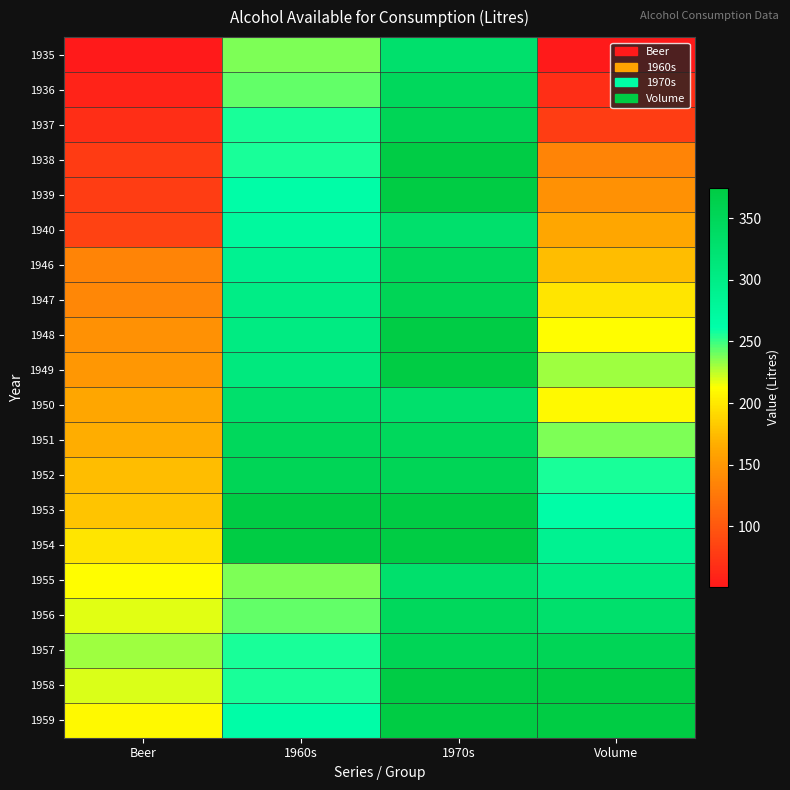

At which category is the sum across all series the highest?

1970s